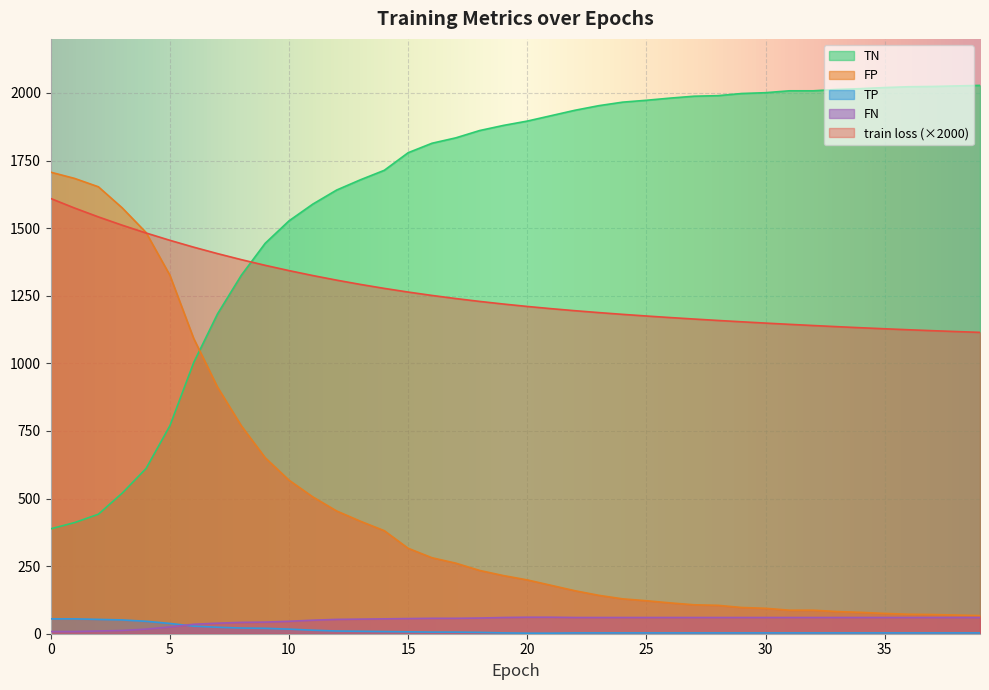

At which label is train loss closest to 1362?

9